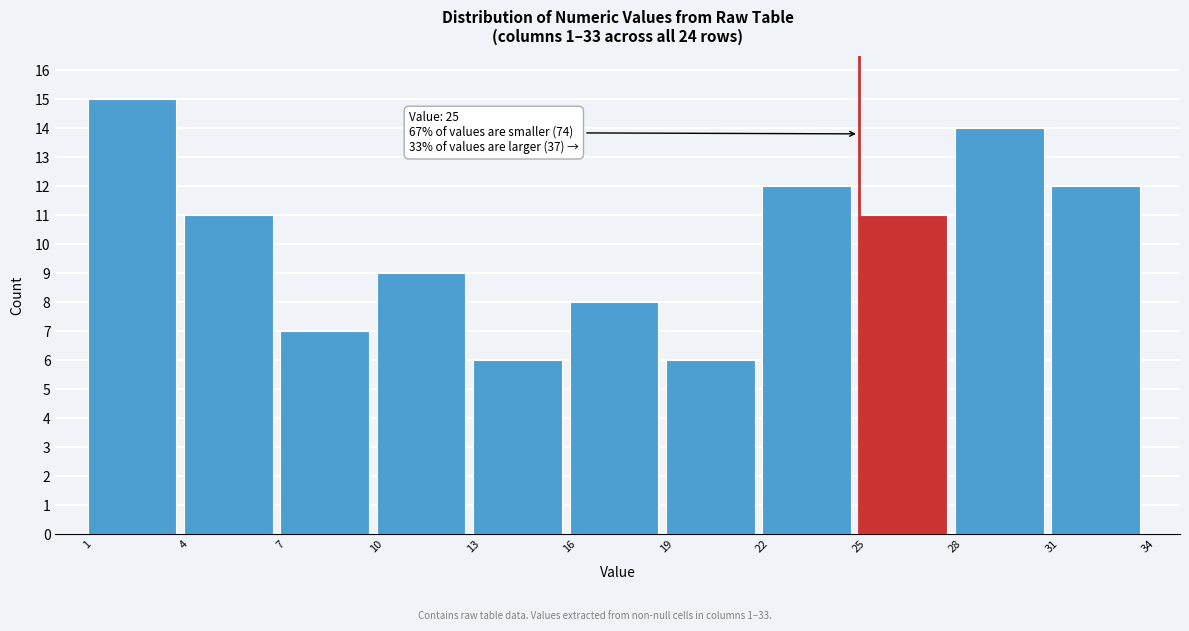

Which range on the x-axis has the tallest bar?

1 to 4